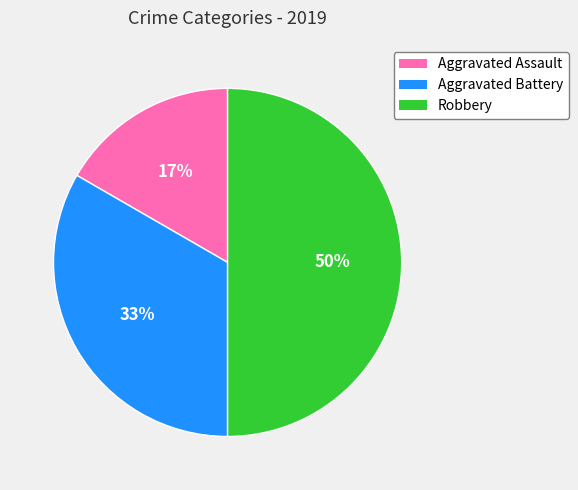

Count the number of slices in the pie.

3